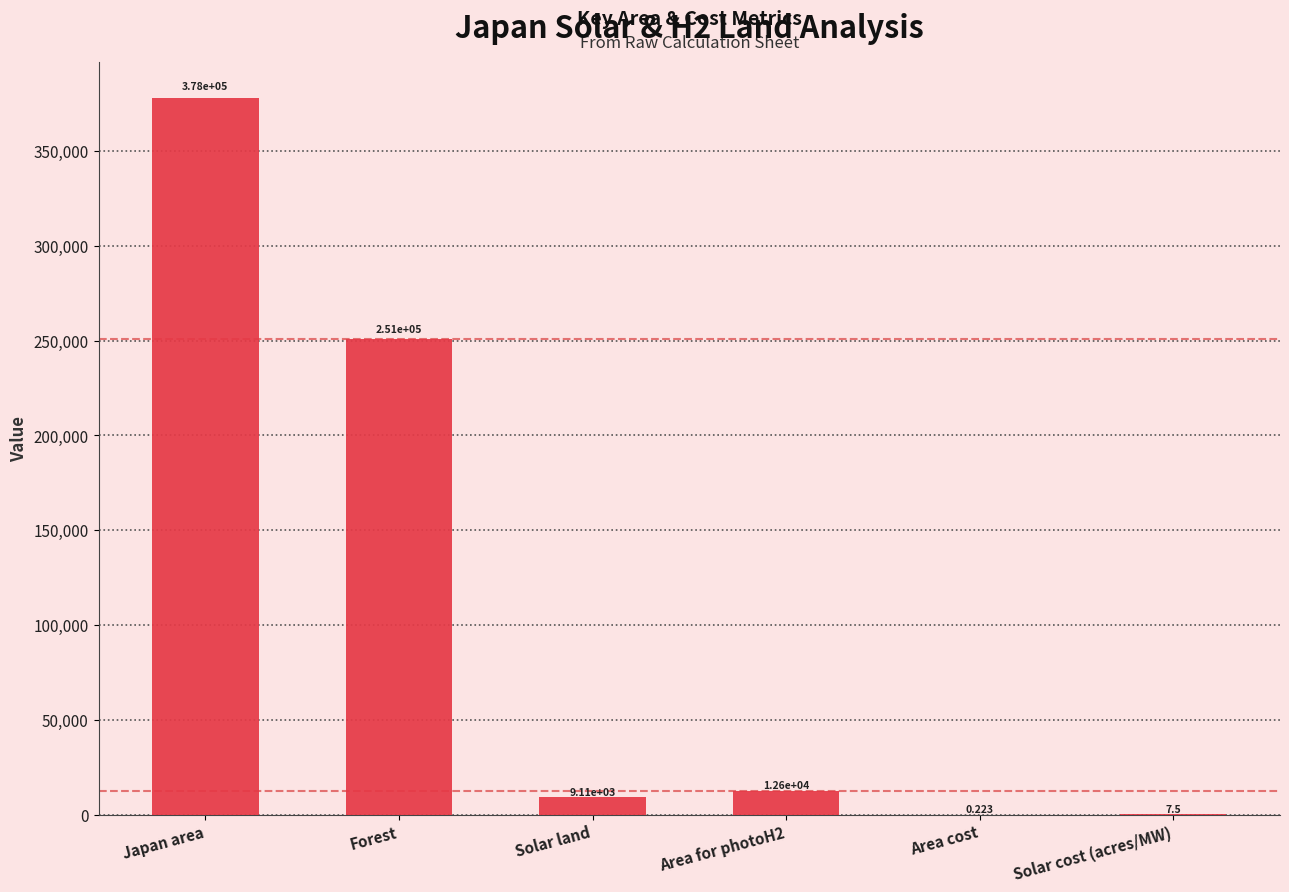

At which label is the value closest to 188985?

Forest